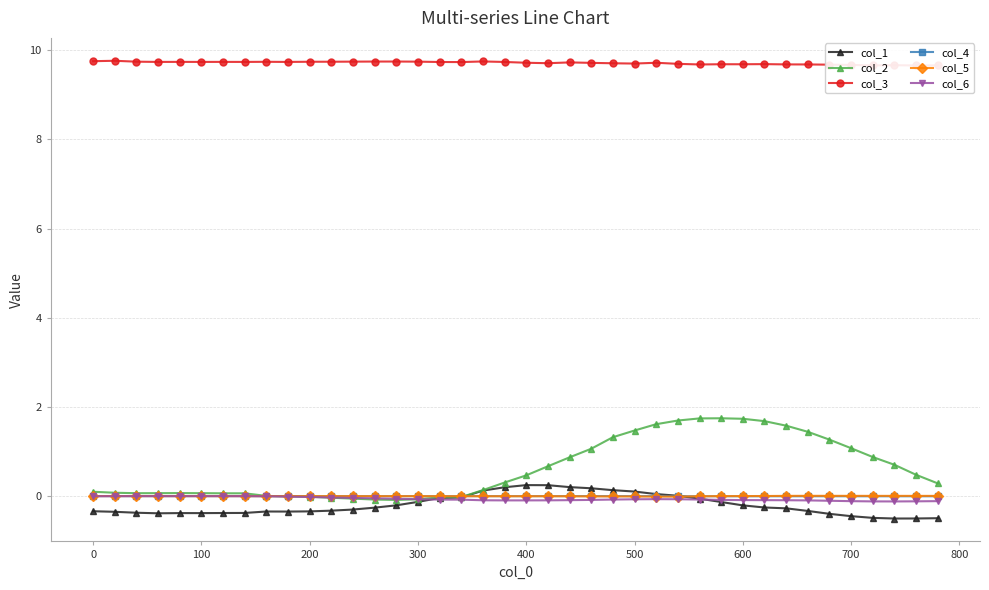

Which series has the widest spread of values?

col_2